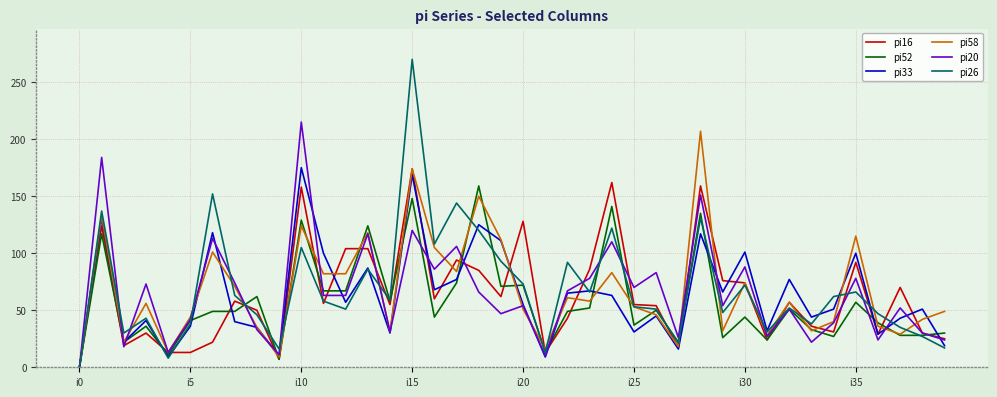

What is the greatest value displayed?

270